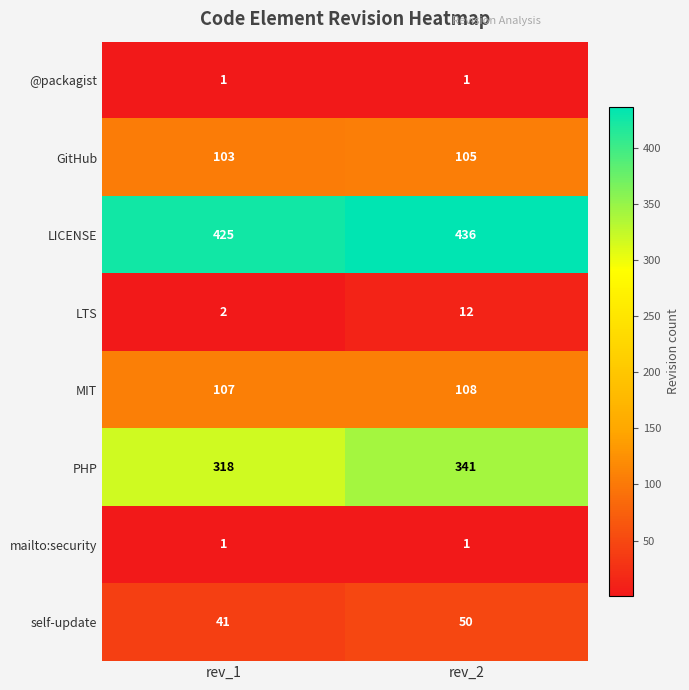

Reading left to right, transcribe all the data shown in this chart.

@packagist: rev_1=1	rev_2=1
GitHub: rev_1=103	rev_2=105
LICENSE: rev_1=425	rev_2=436
LTS: rev_1=2	rev_2=12
MIT: rev_1=107	rev_2=108
PHP: rev_1=318	rev_2=341
mailto:security: rev_1=1	rev_2=1
self-update: rev_1=41	rev_2=50